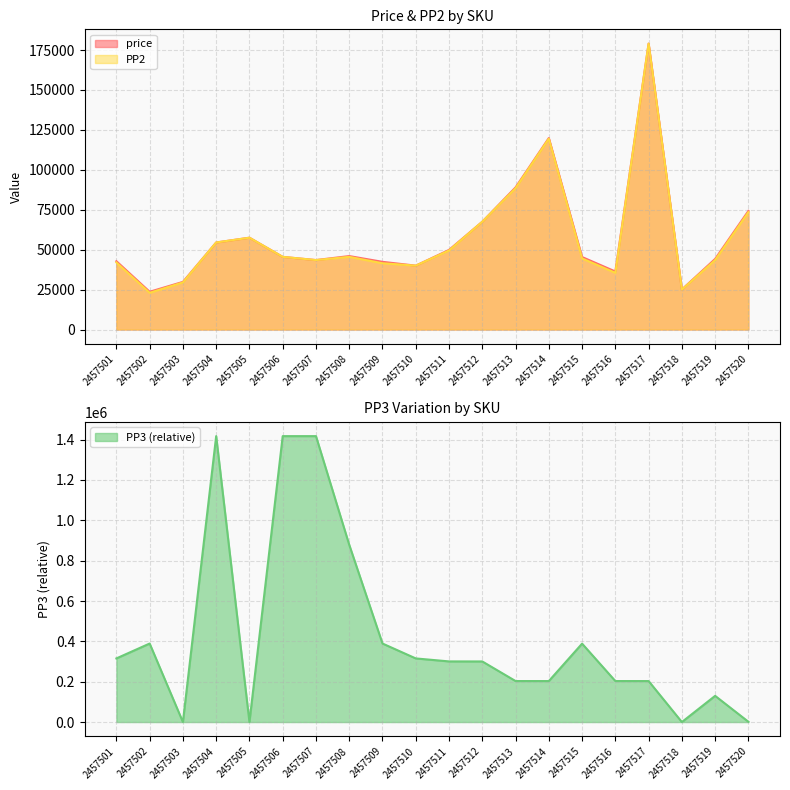

In PP3, how many points are higher than both neighbors (excluding endpoints)?

5